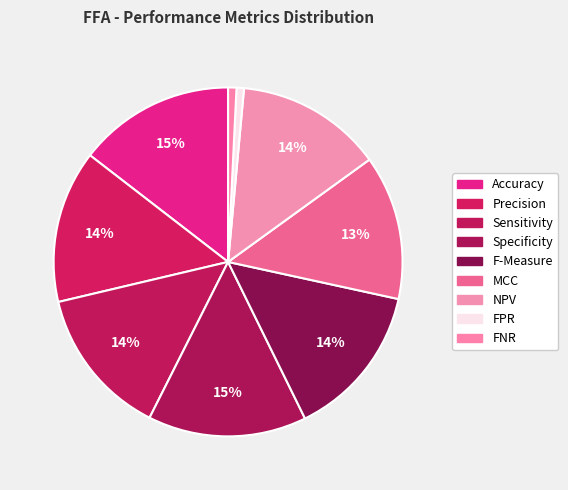

Does any single category account for the majority?

No